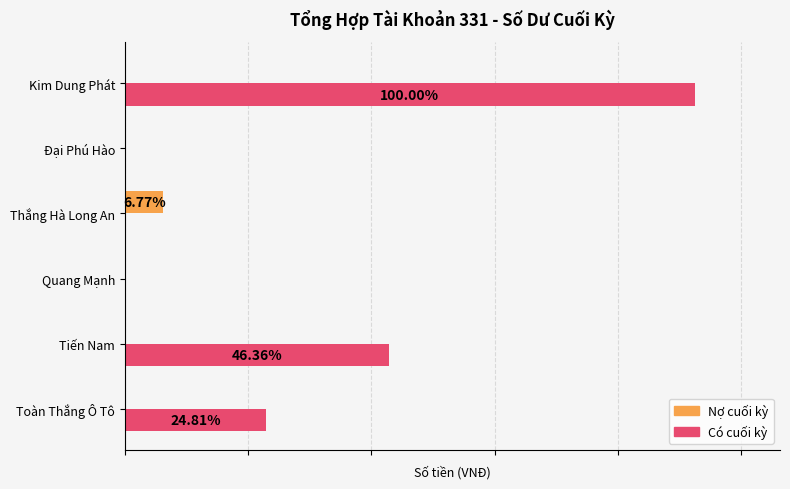

What are all the series names shown in the legend?

Nợ cuối kỳ, Có cuối kỳ